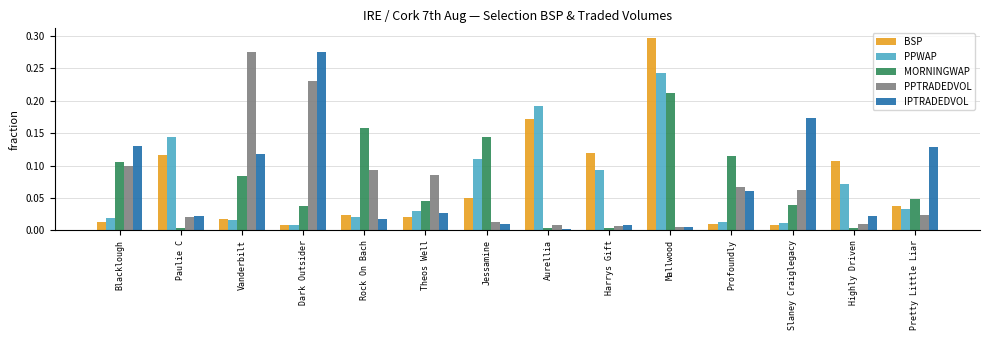

At which category is the sum across all series the highest?

Mallwood